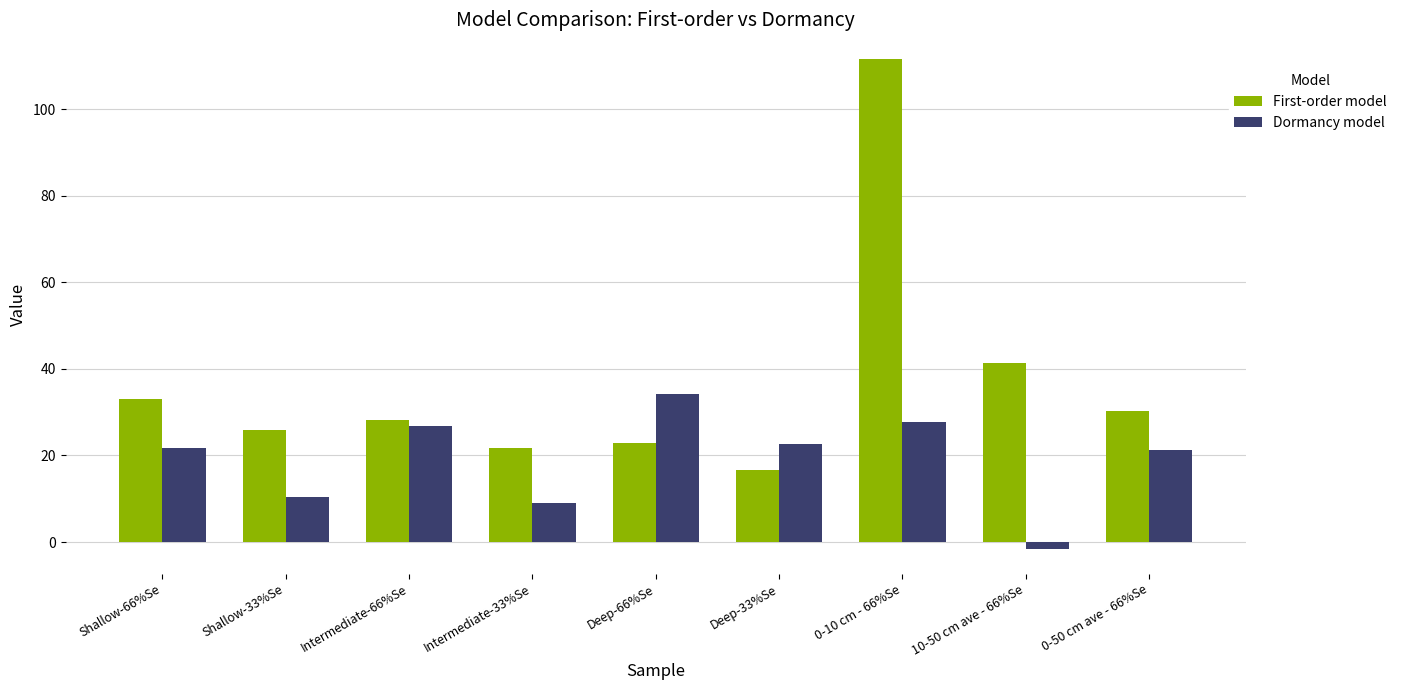

What is the minimum value shown in the chart?

-1.6